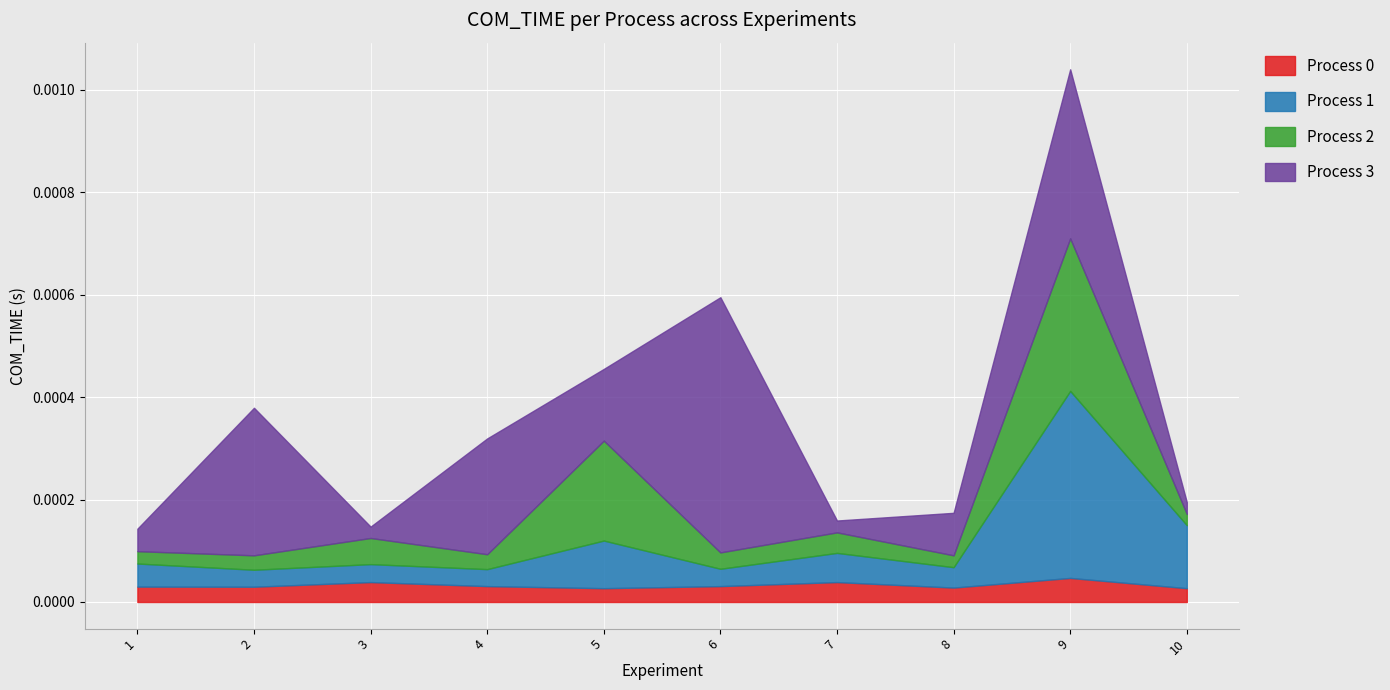

True or false: Process 0 has a value of 0.0 at 4.

False